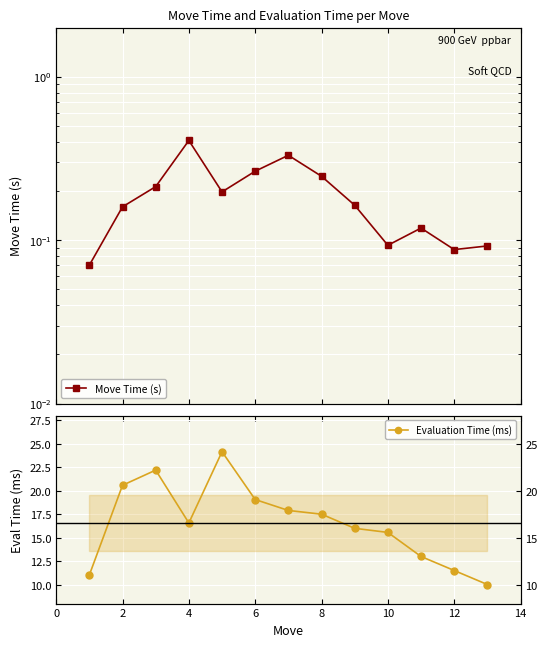

What is the difference between the Evaluation Time (ms) values at 0 and 4?

11.2